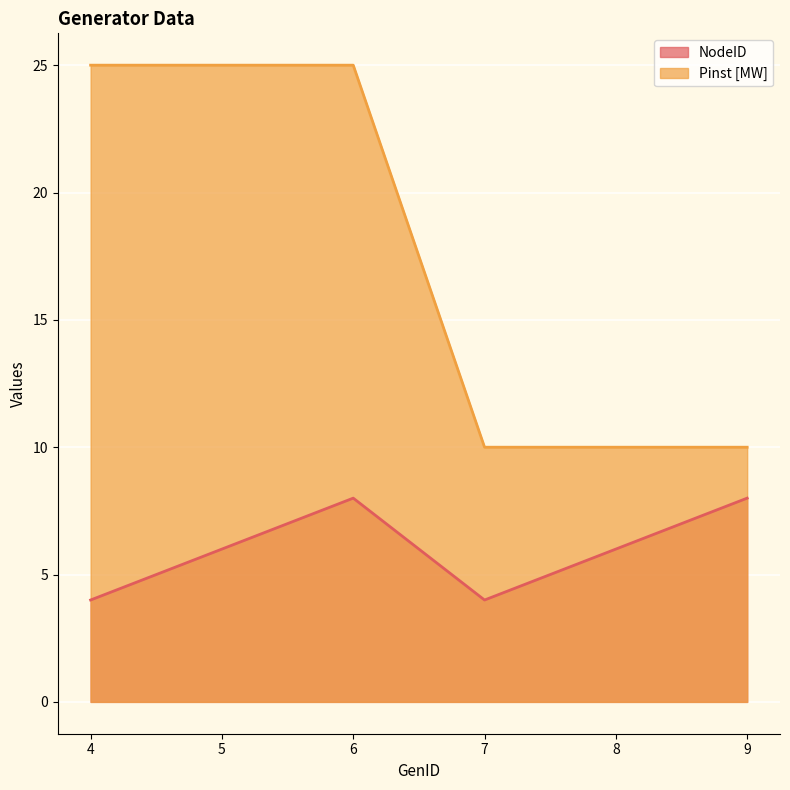

True or false: Pinst [MW] and NodeID intersect in this chart.

False